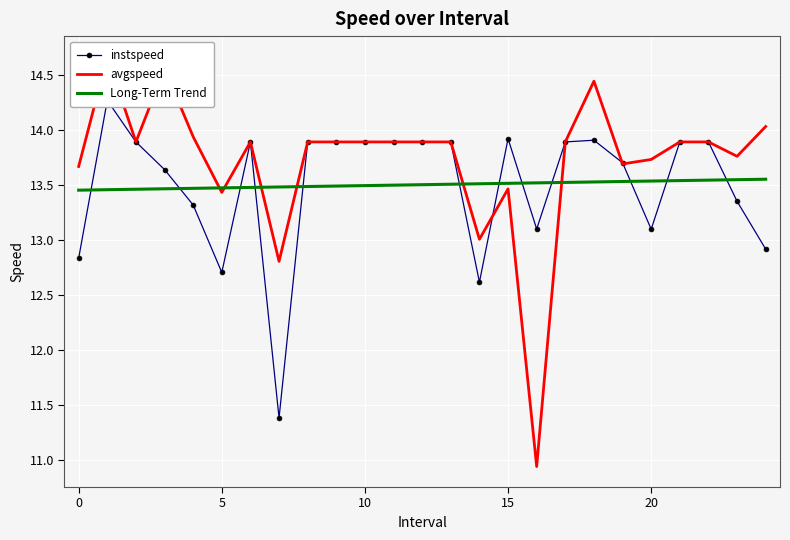

The Long-Term Trend series shows 18.4 at 10. True or false?

False